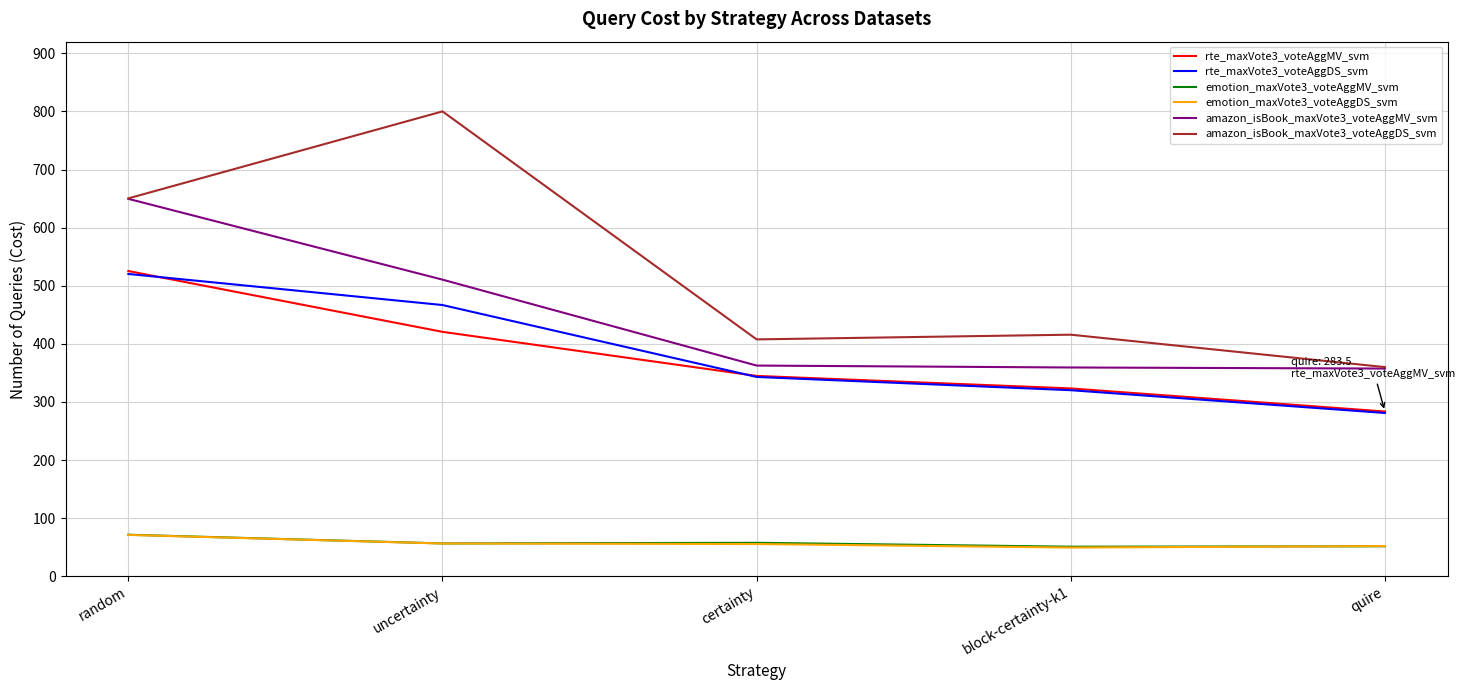

The value of rte_maxVote3_voteAggDS_svm at block-certainty-k1 is 154.0. True or false?

False